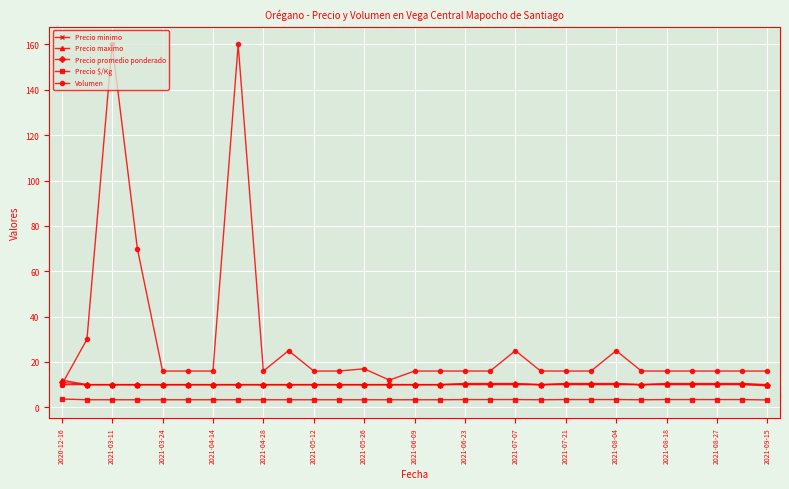

What is the value of the Precio minimo point at the 21st from the left?

10.0